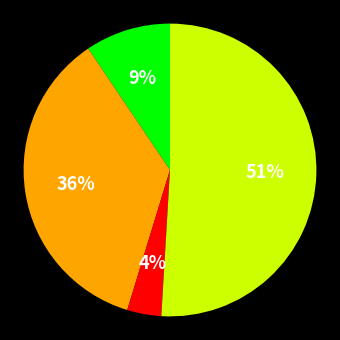

To the nearest percent, what is the difference between the largest and smallest slice percentages?

47%